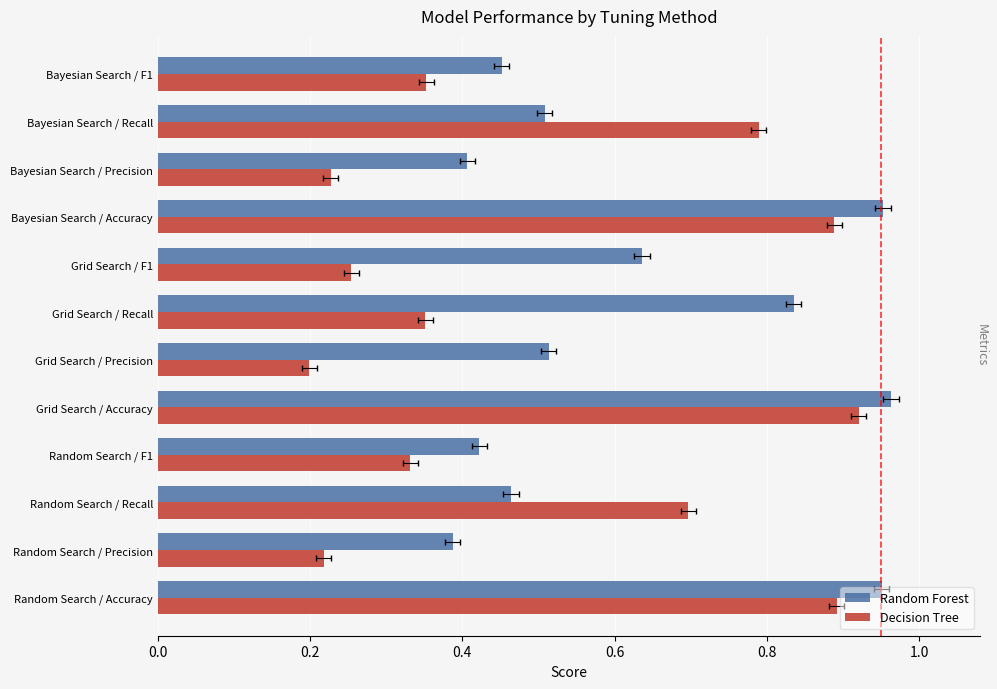

Rank the series by their average value, from highest to lowest.

Random Forest, Decision Tree